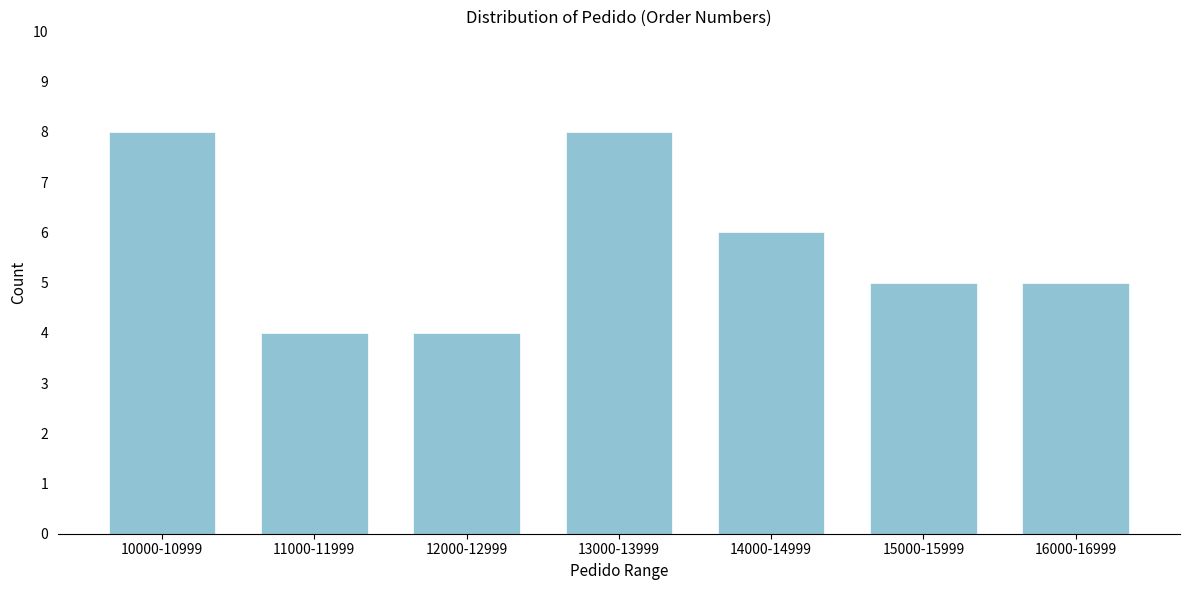

Reading right to left, transcribe all the data shown in this chart.

16000-16999=5	15000-15999=5	14000-14999=6	13000-13999=8	12000-12999=4	11000-11999=4	10000-10999=8